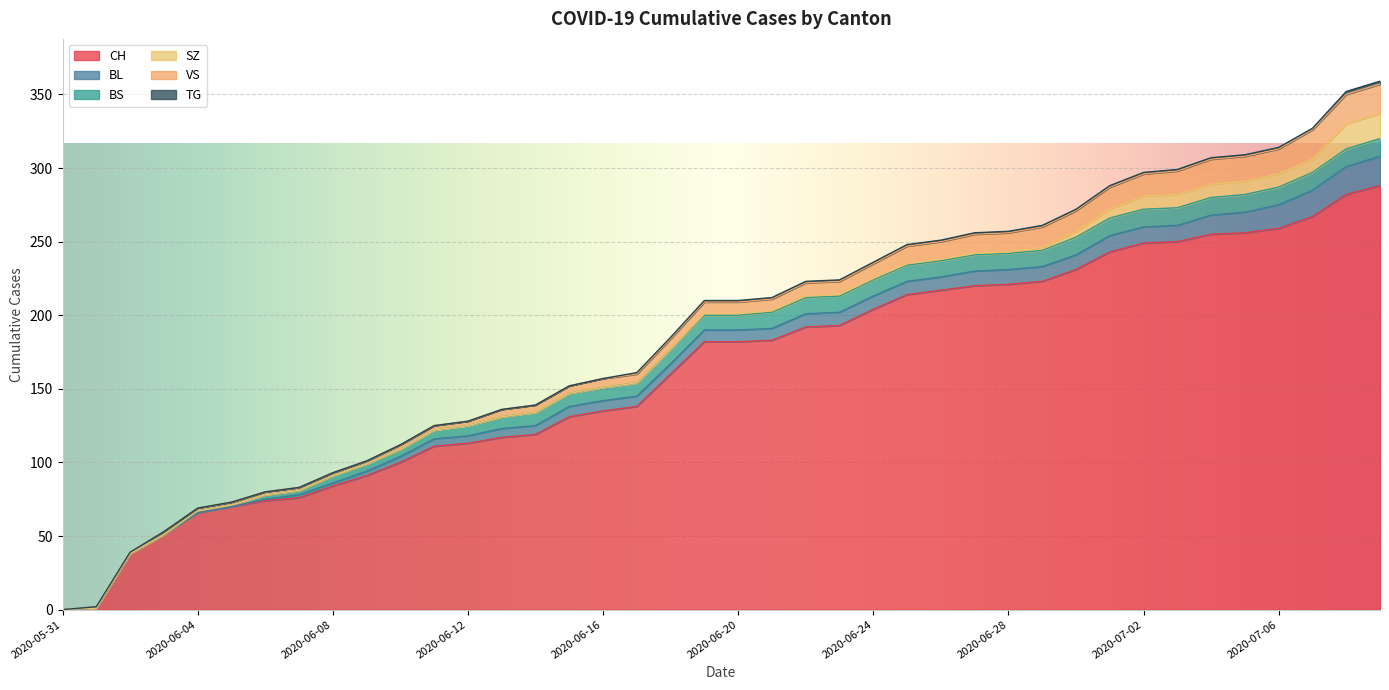

Which series has the largest total across all categories?

CH